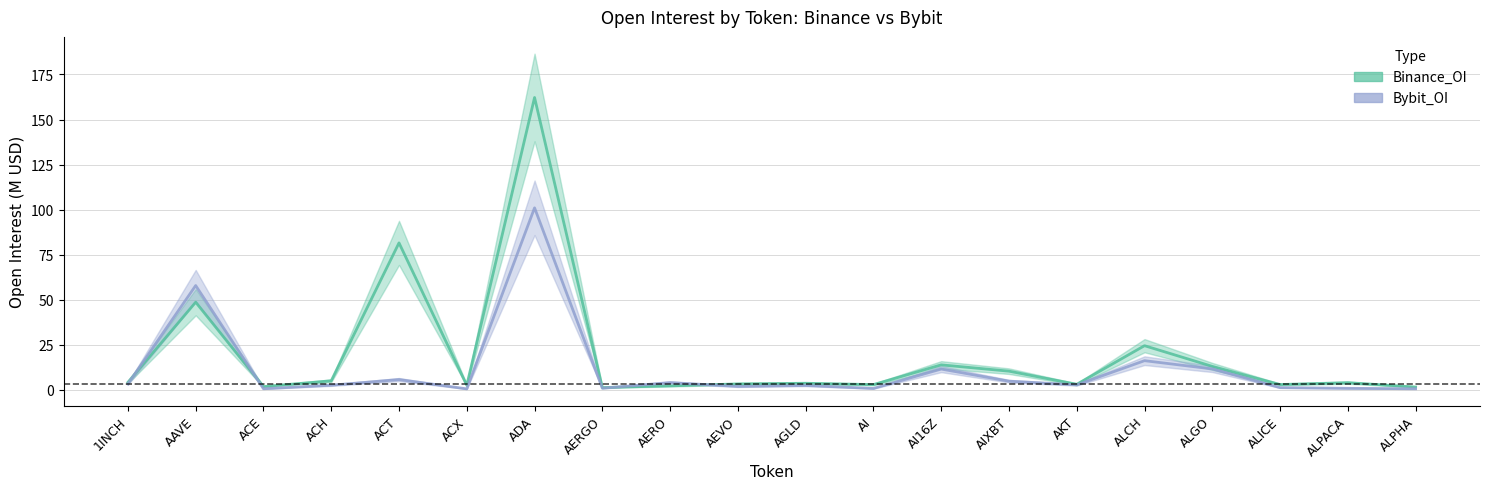

At which category does Bybit_OI reach its first local valley?

ACE